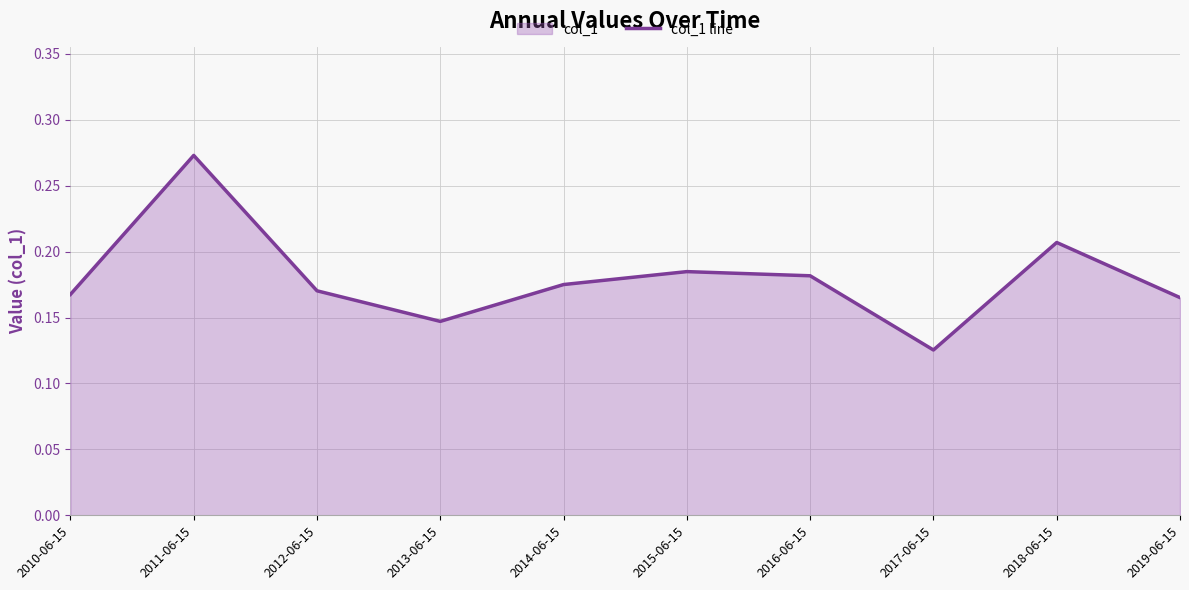

List the labels in order of value, largest first.

2011-06-15, 2018-06-15, 2015-06-15, 2016-06-15, 2014-06-15, 2012-06-15, 2010-06-15, 2019-06-15, 2013-06-15, 2017-06-15